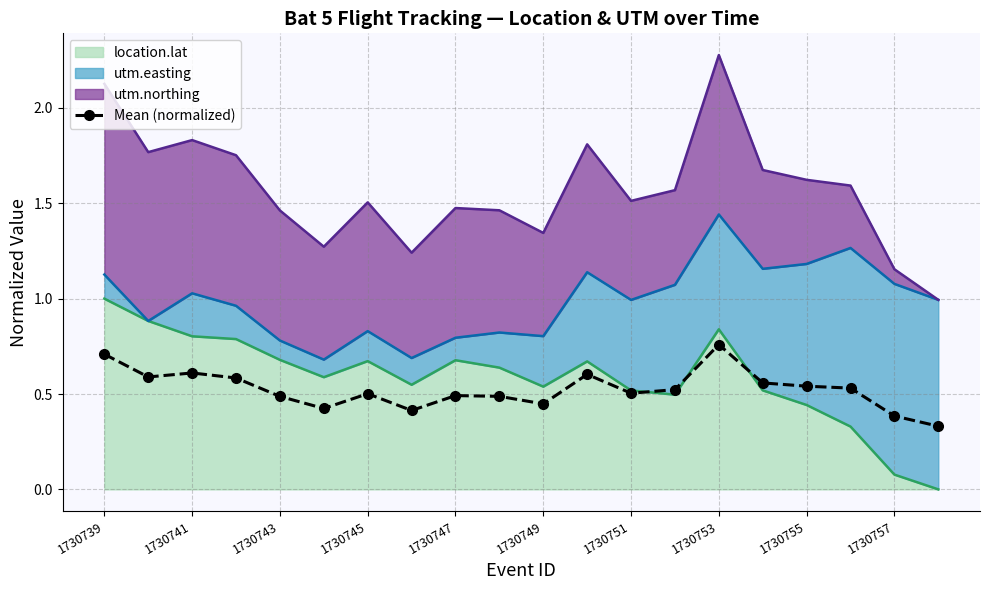

What is the maximum value shown in the chart?

0.8